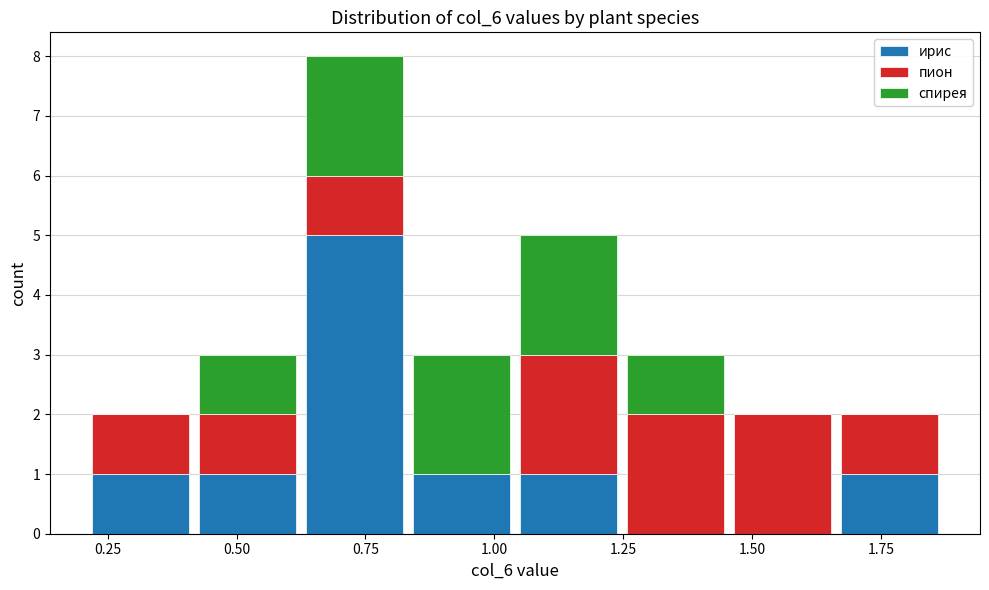

Which range on the x-axis has the tallest stacked bar (by total height)?

0.65 to 0.85